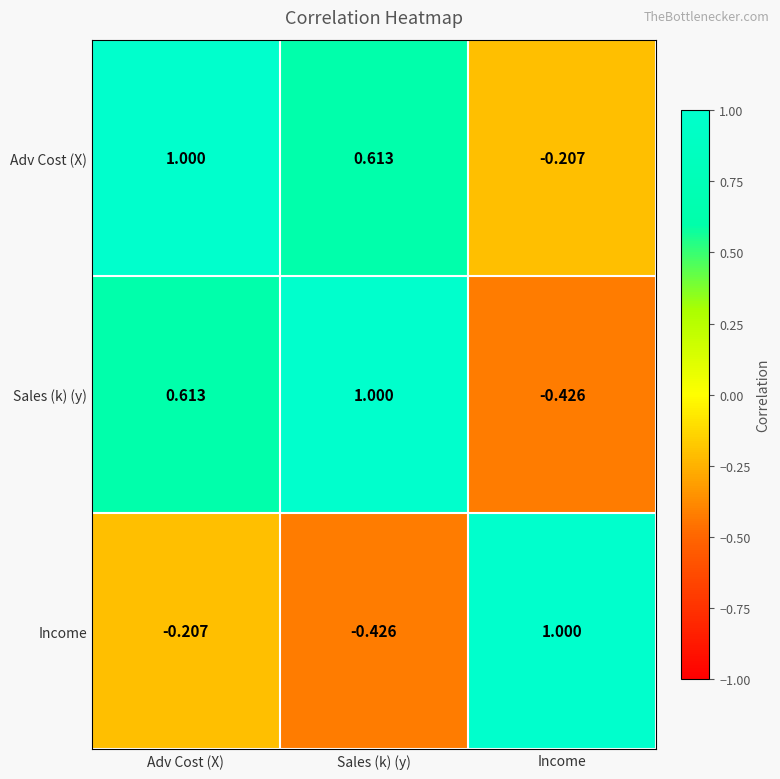

Where does the Sales (k) (y) series first go above 0?

Adv Cost (X)